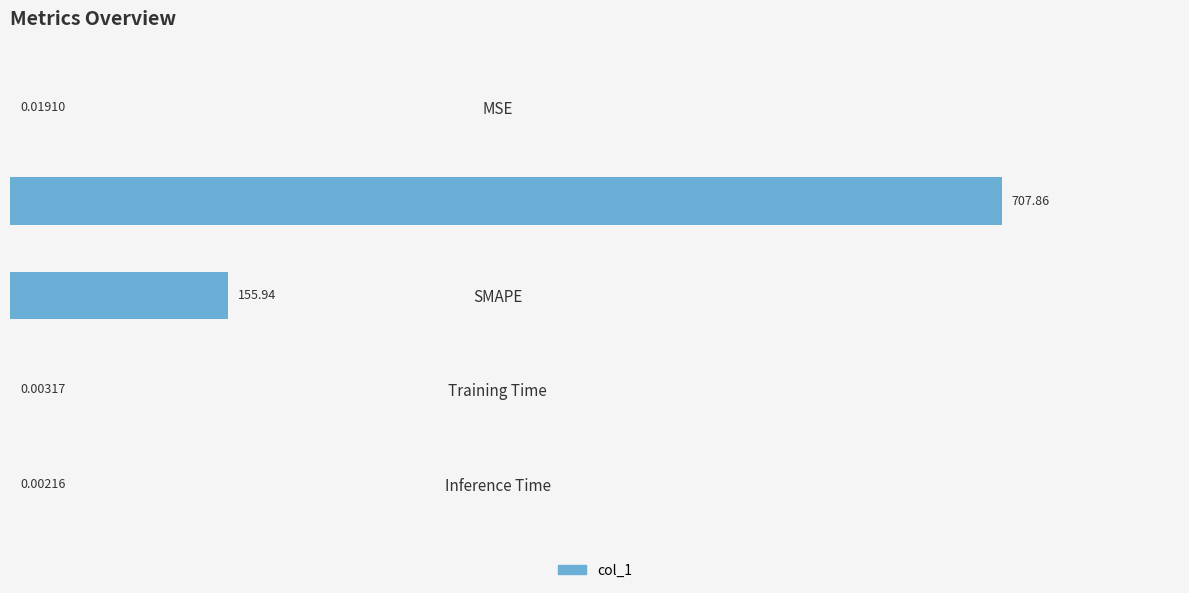

Approximately how many times larger is the value at MAPE compared to SMAPE?

4.5